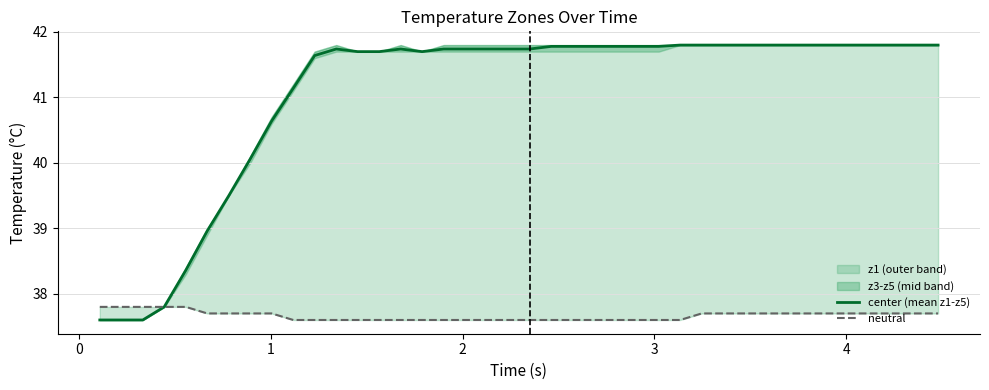

Is it true that neutral equals 21.8 at 39?

False